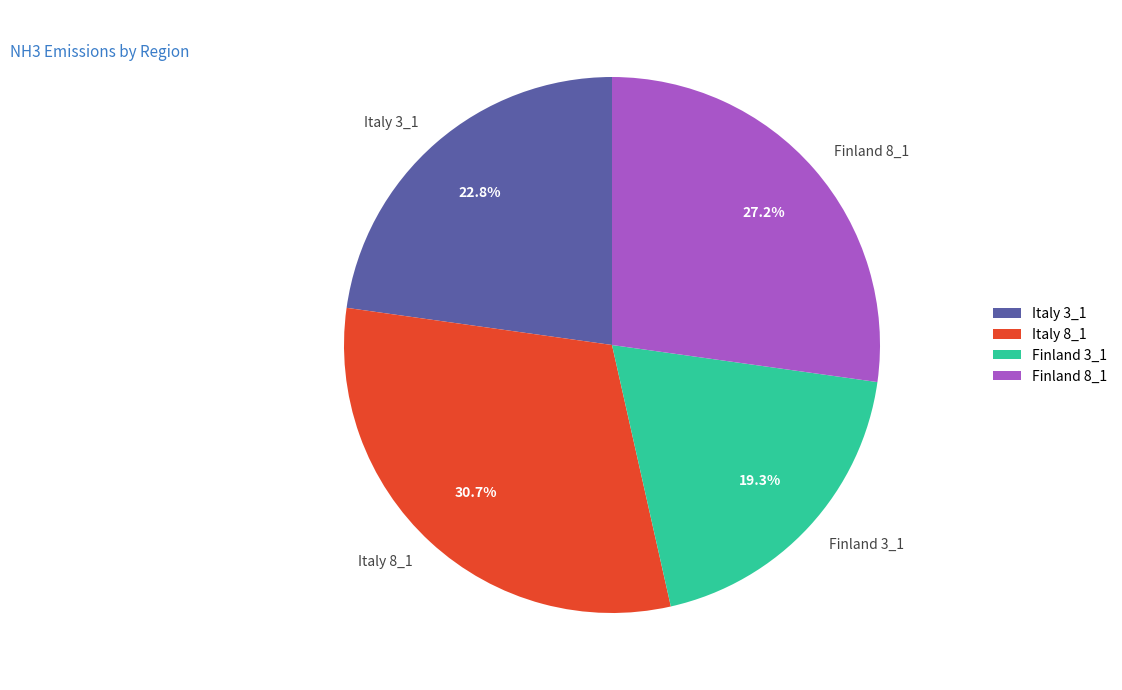

What portion of the pie excludes Italy 8_1?

69.3%